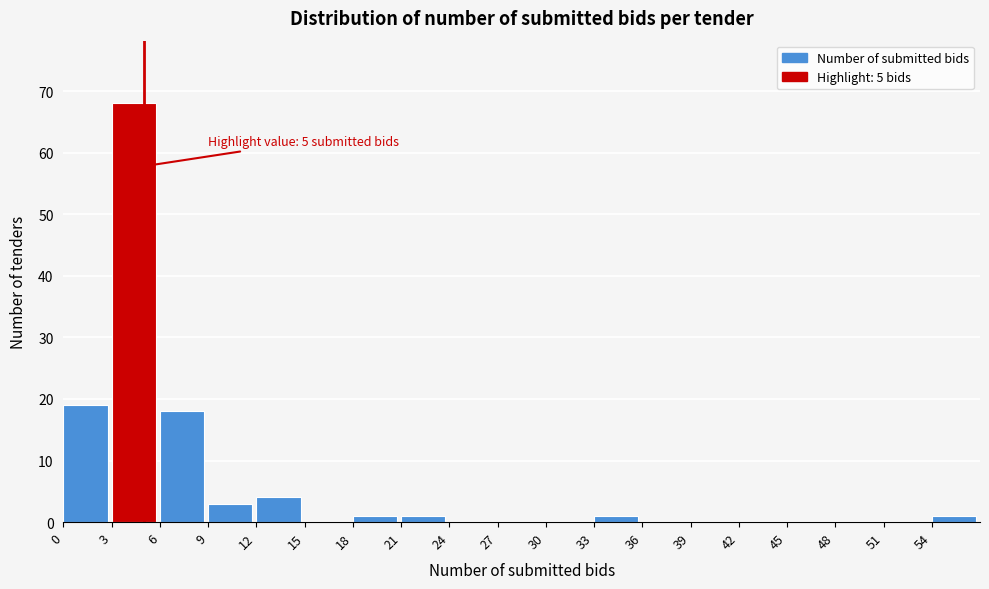

Which range on the x-axis has the tallest bar?

3 to 6